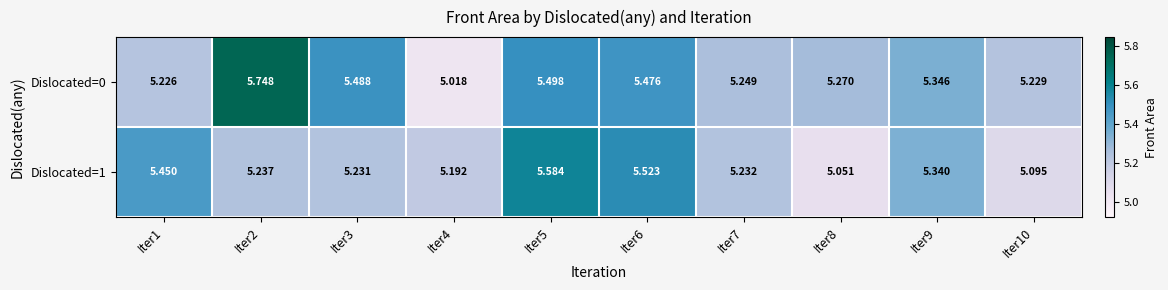

How many categories are shown in the chart?

10